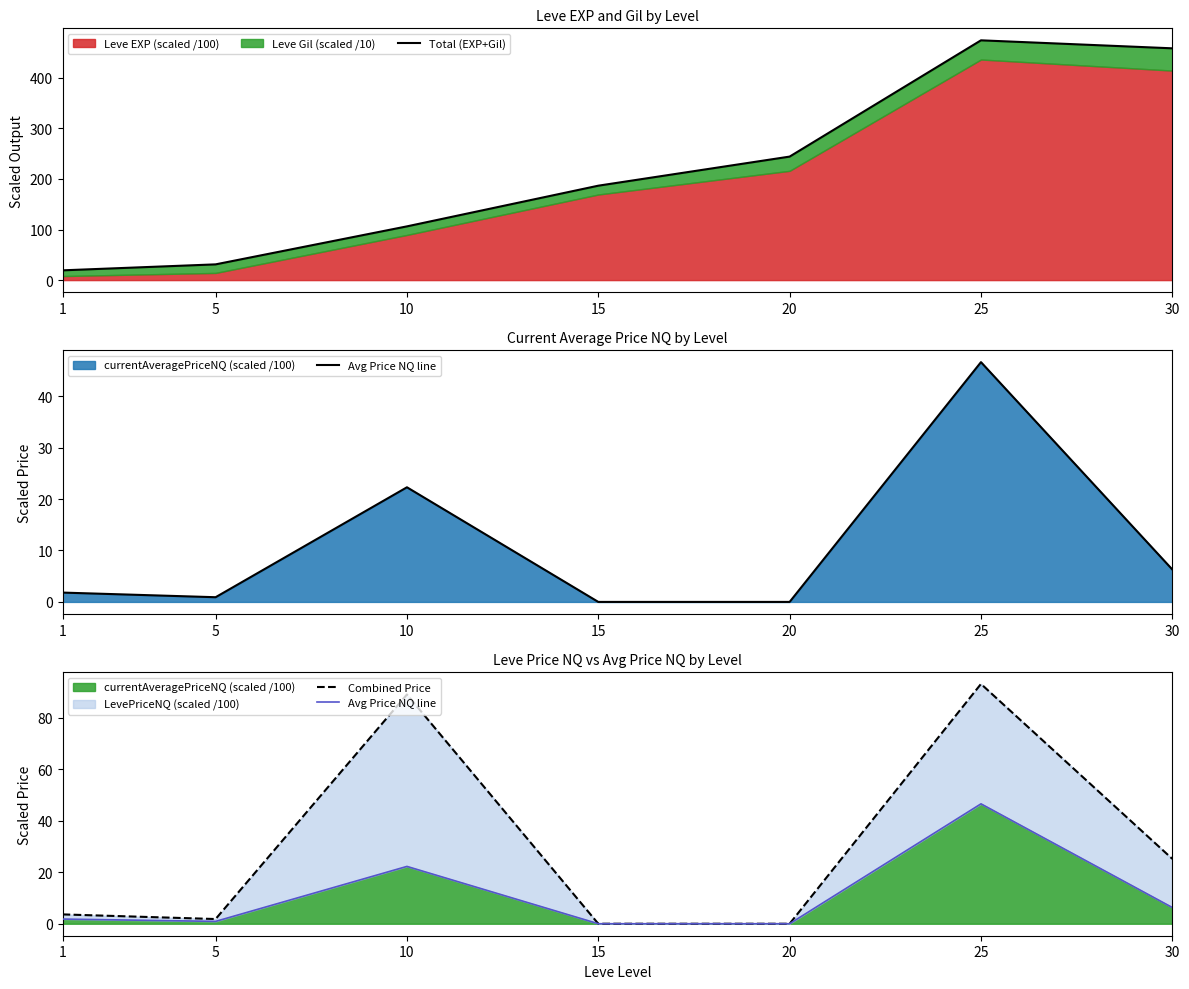

What is the difference between the Total (EXP+Gil) values at 5 and 1?

11.8